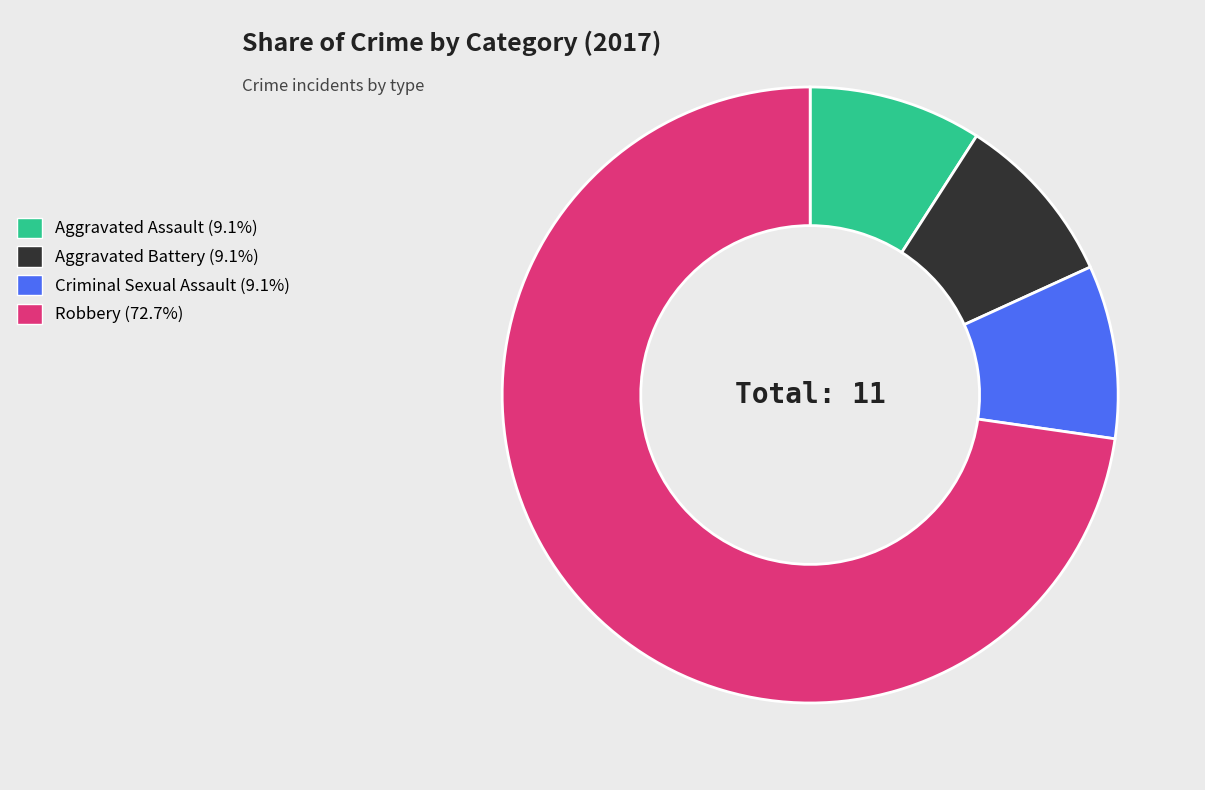

Which has a higher value, Robbery or Aggravated Assault?

Robbery